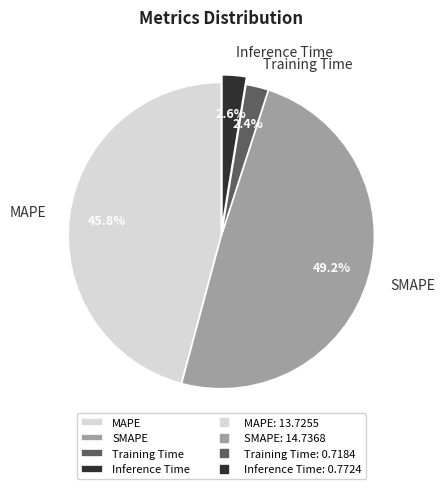

Count the number of slices in the pie.

4